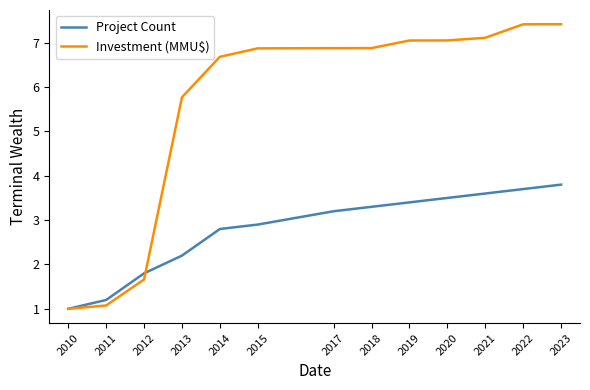

The Project Count series shows 1.0 at 2010. True or false?

True